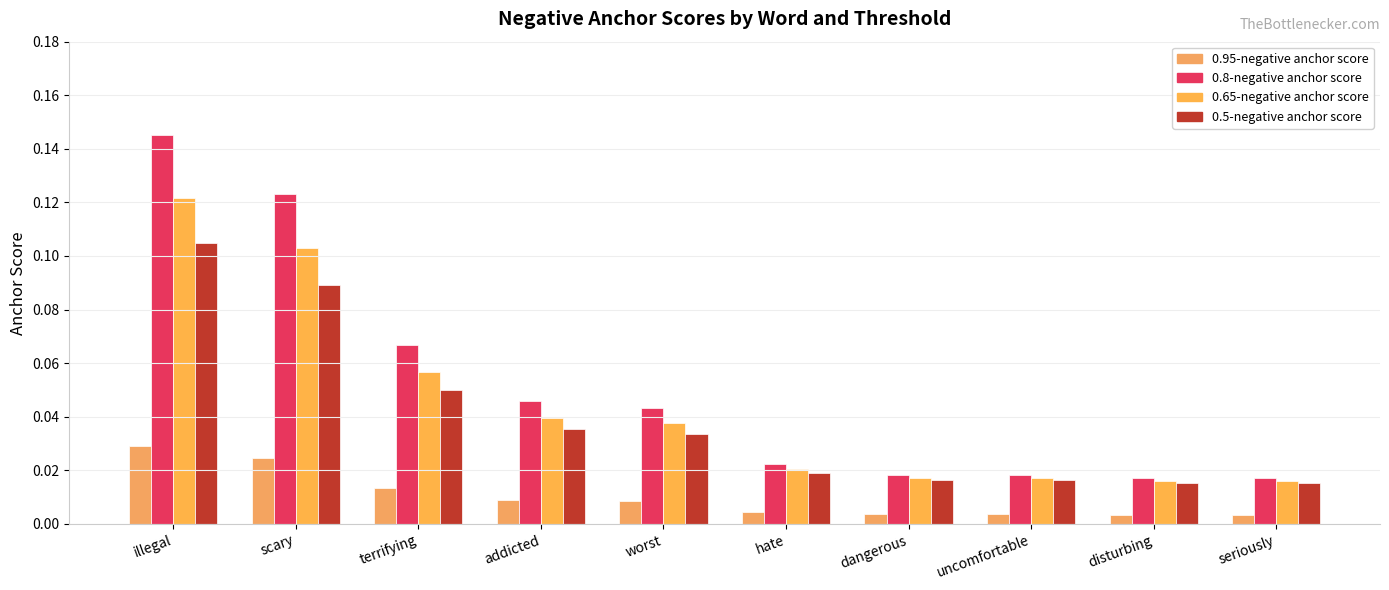

Count the number of categories in the chart.

10